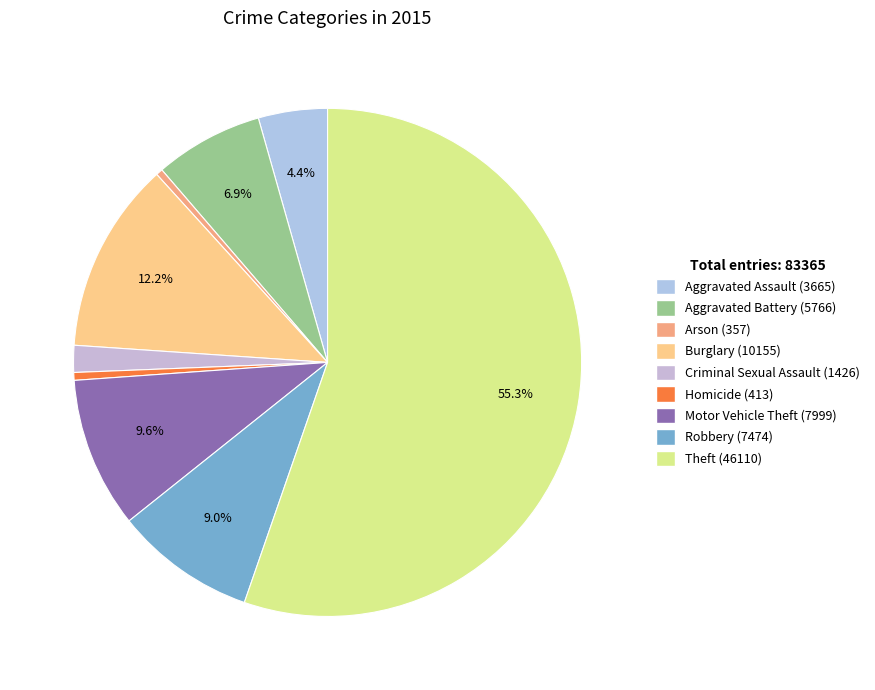

What portion of the pie excludes Motor Vehicle Theft (7999)?

90.4%